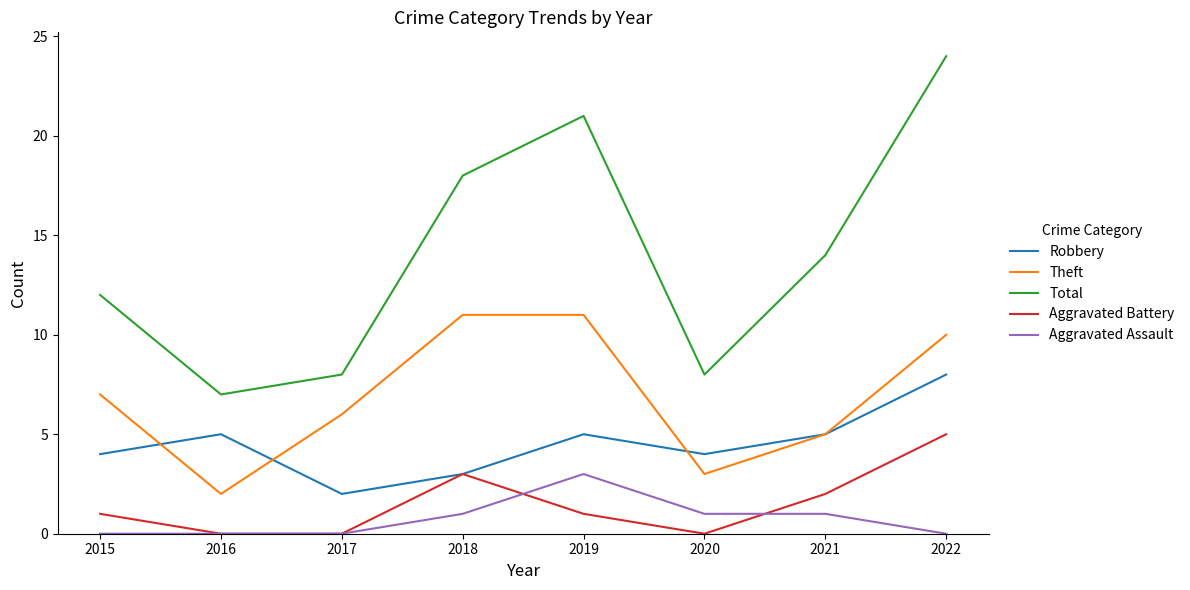

What value does the Theft series have at 2016?

2